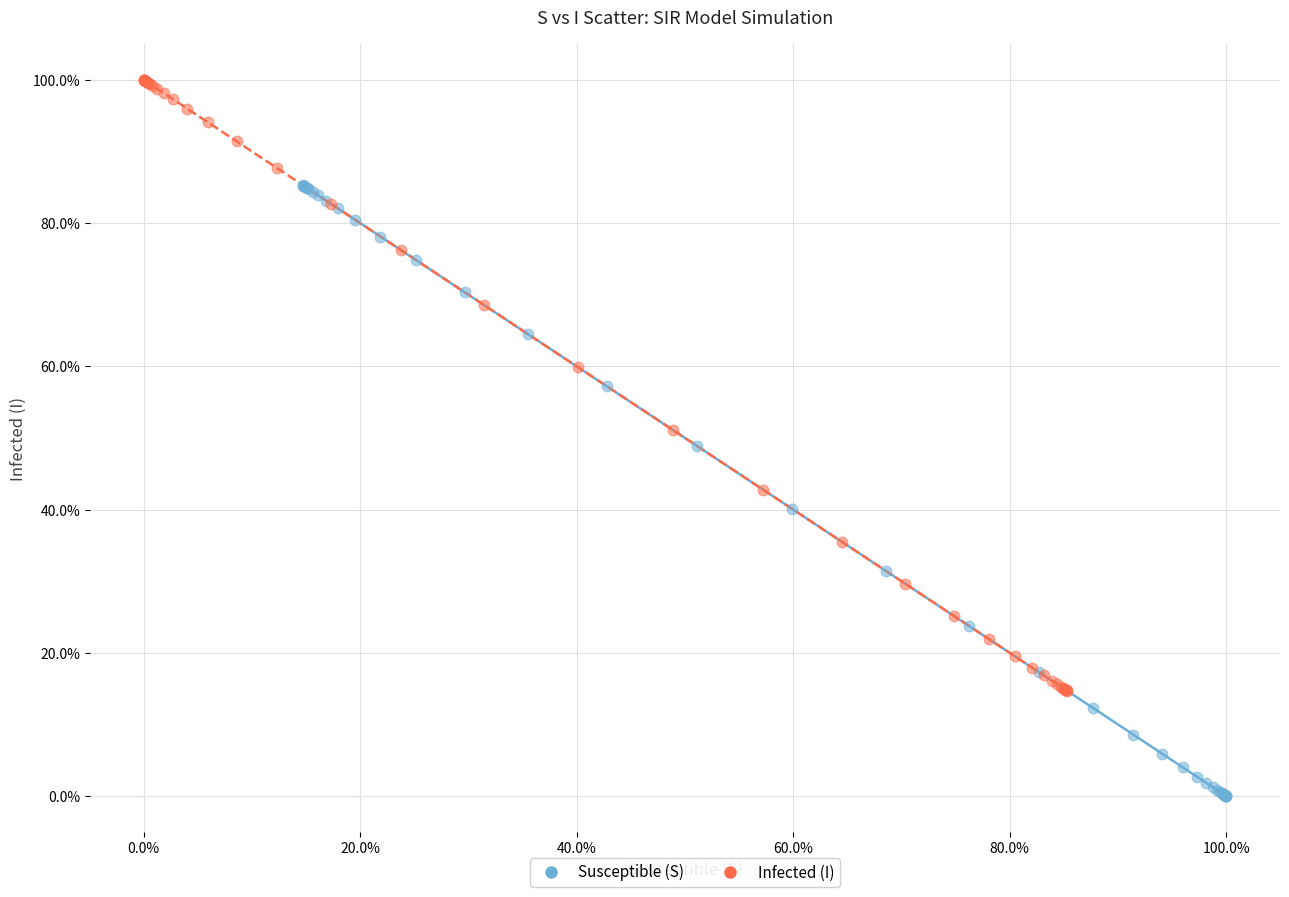

Which series reaches the minimum Y coordinate?

Susceptible (S)